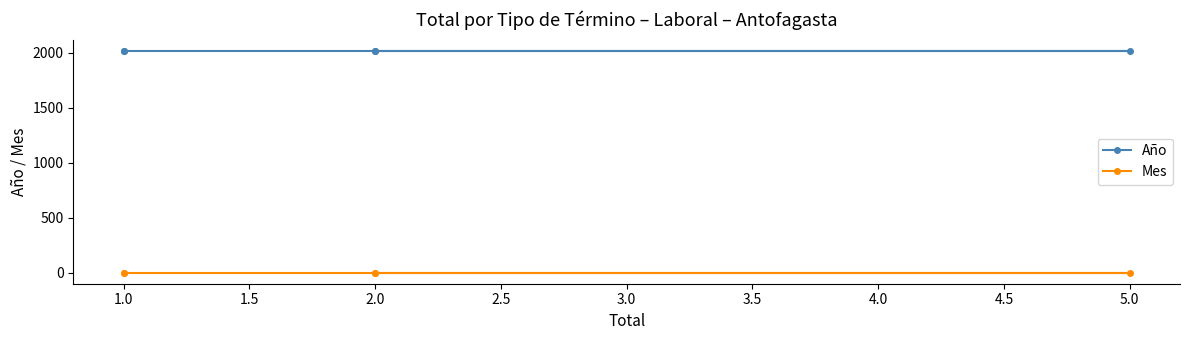

Which series has the largest total across all categories?

Año